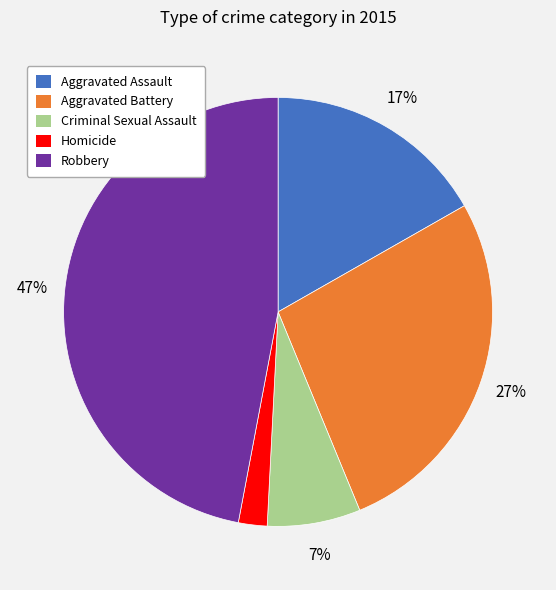

To the nearest percent, what is the difference between the largest and smallest slice percentages?

45%